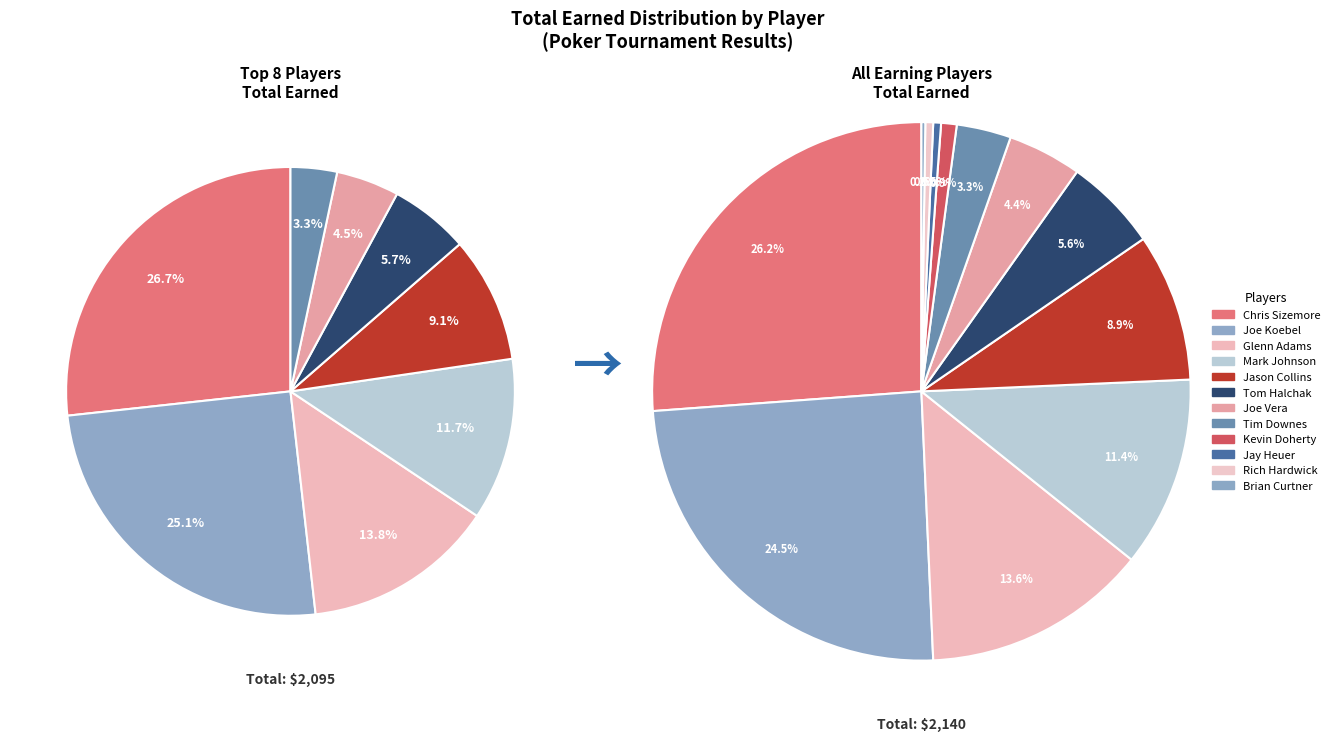

Count the number of slices in the pie.

12